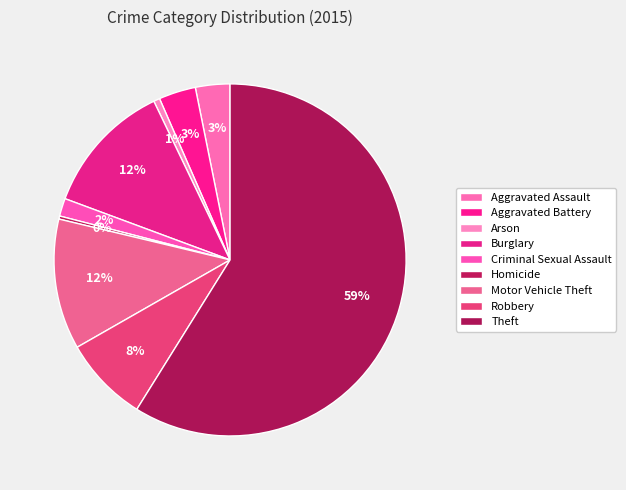

True or false: Arson accounts for 1% of the total.

True